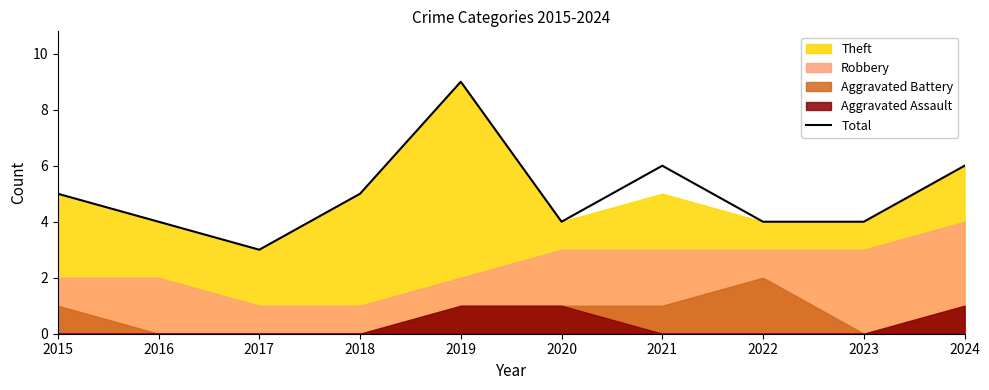

Reading left to right, what are all the values shown in this chart?

5	4	3	5	9	4	6	4	4	6